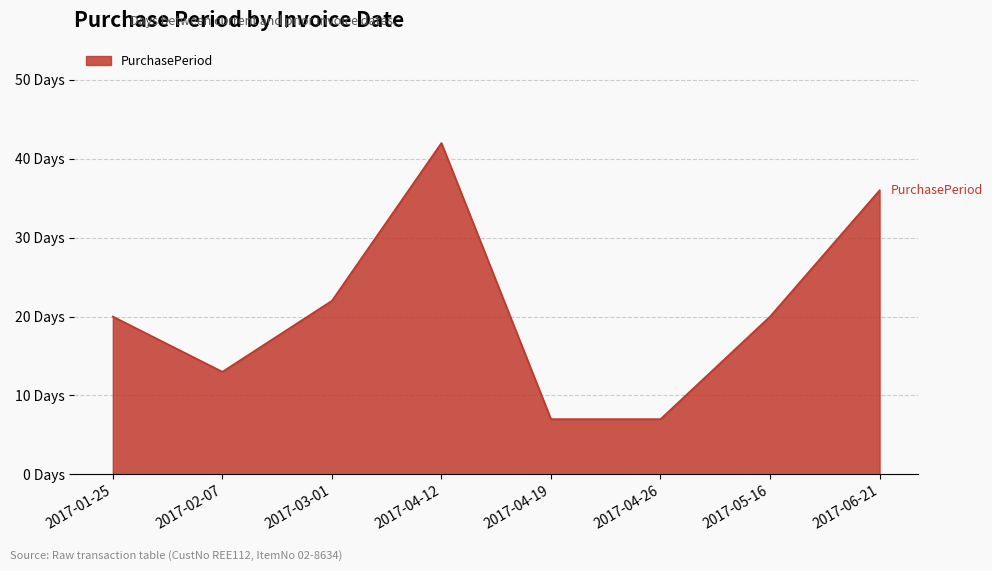

Is it true that the value at 2017-05-16 is 20?

True